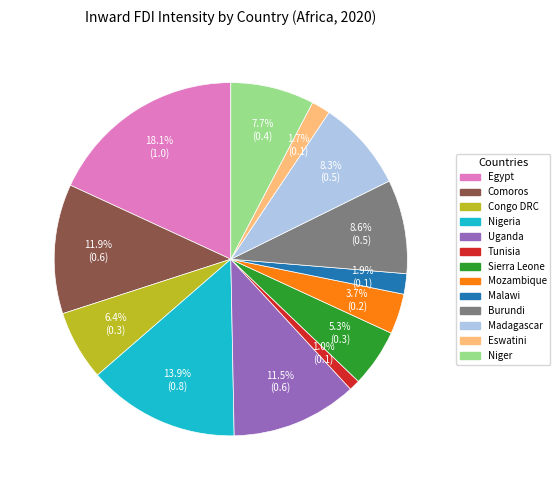

Does Egypt represent more than half of the total?

No